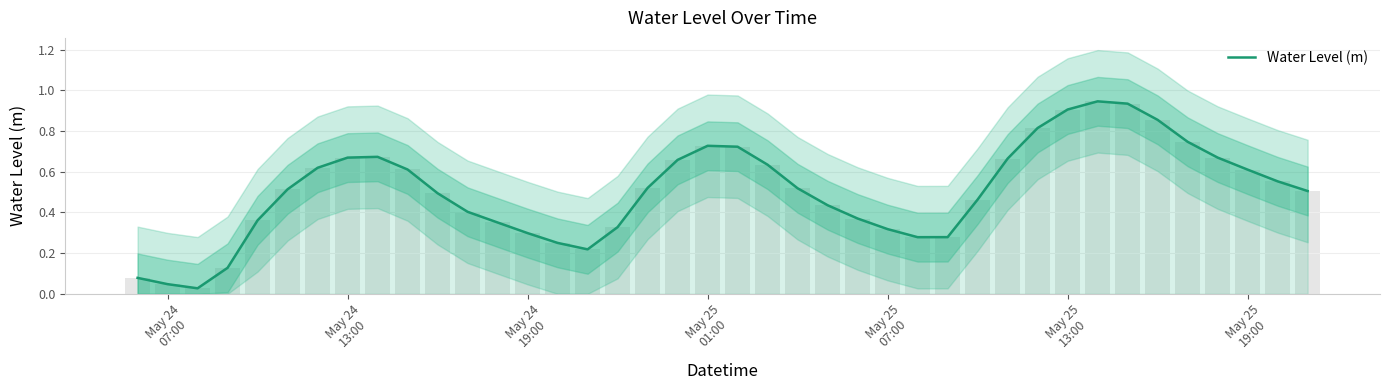

What is the greatest value displayed?

0.9